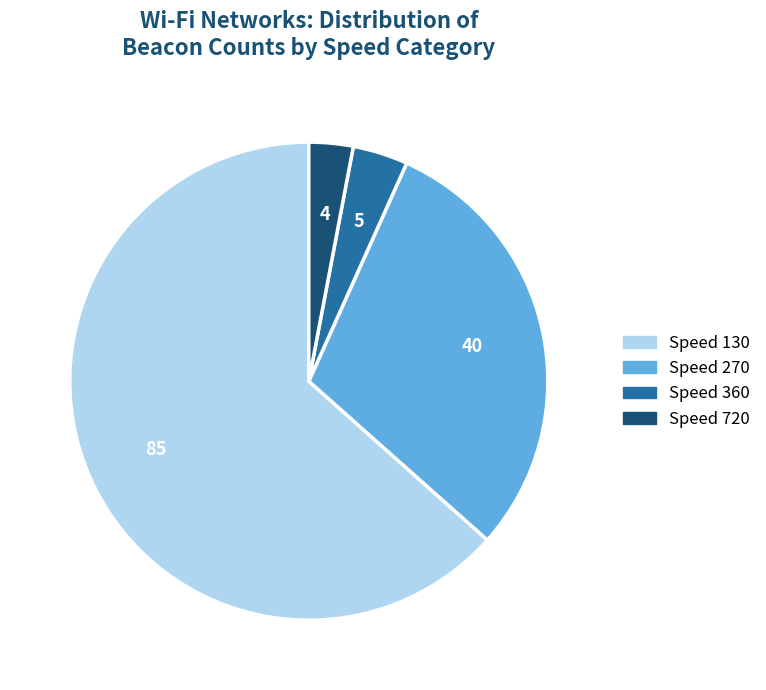

Between Speed 360 and Speed 270, which is larger?

Speed 270